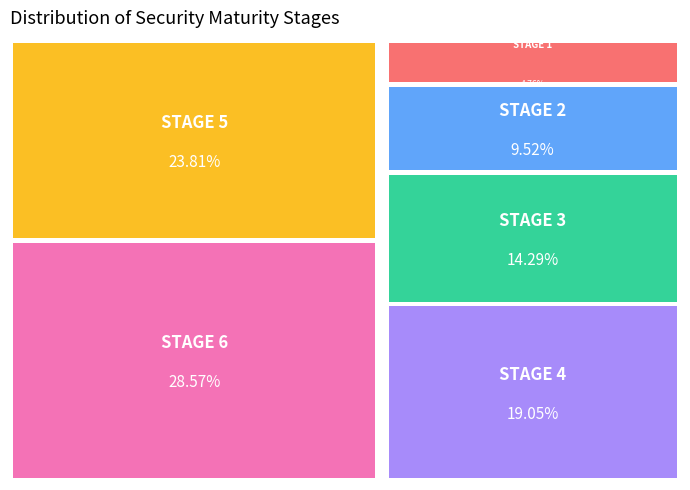

To the nearest percent, what portion does STAGE 6 represent?

29%